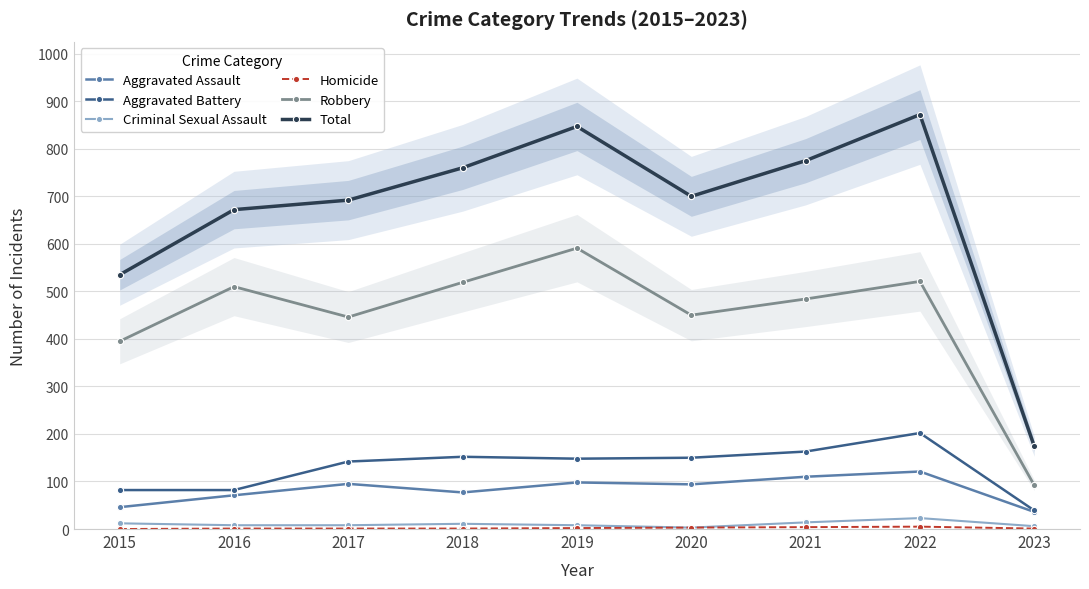

True or false: Robbery and Aggravated Battery cross at least once.

False